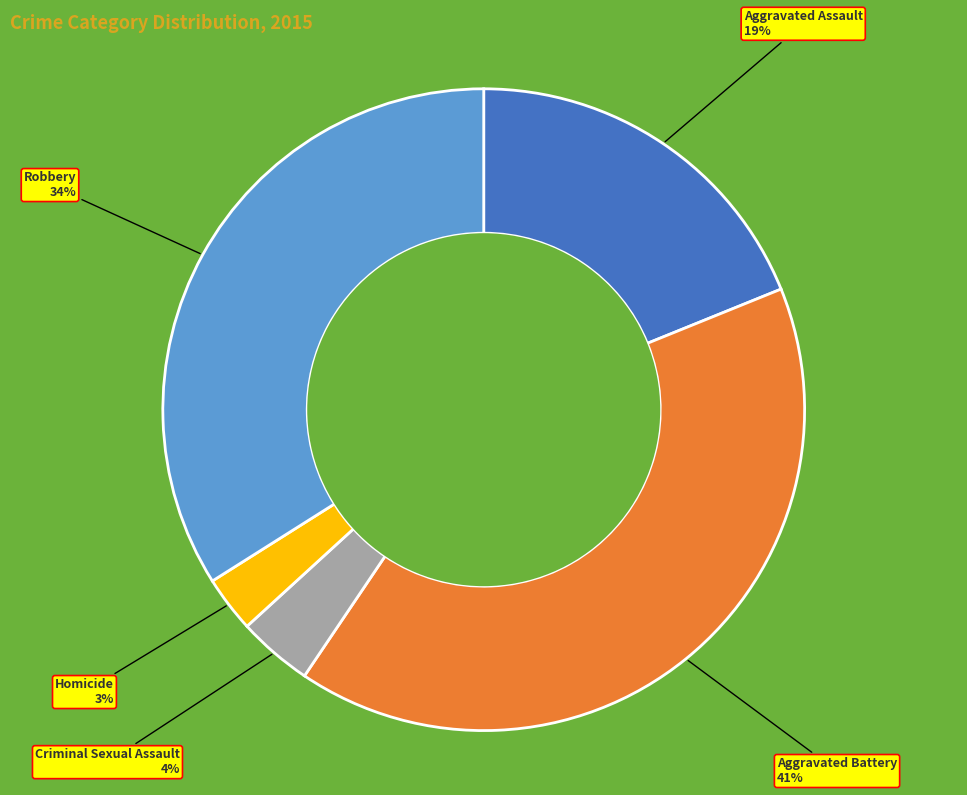

To the nearest percent, what percentage of the pie is Aggravated Battery?

41%